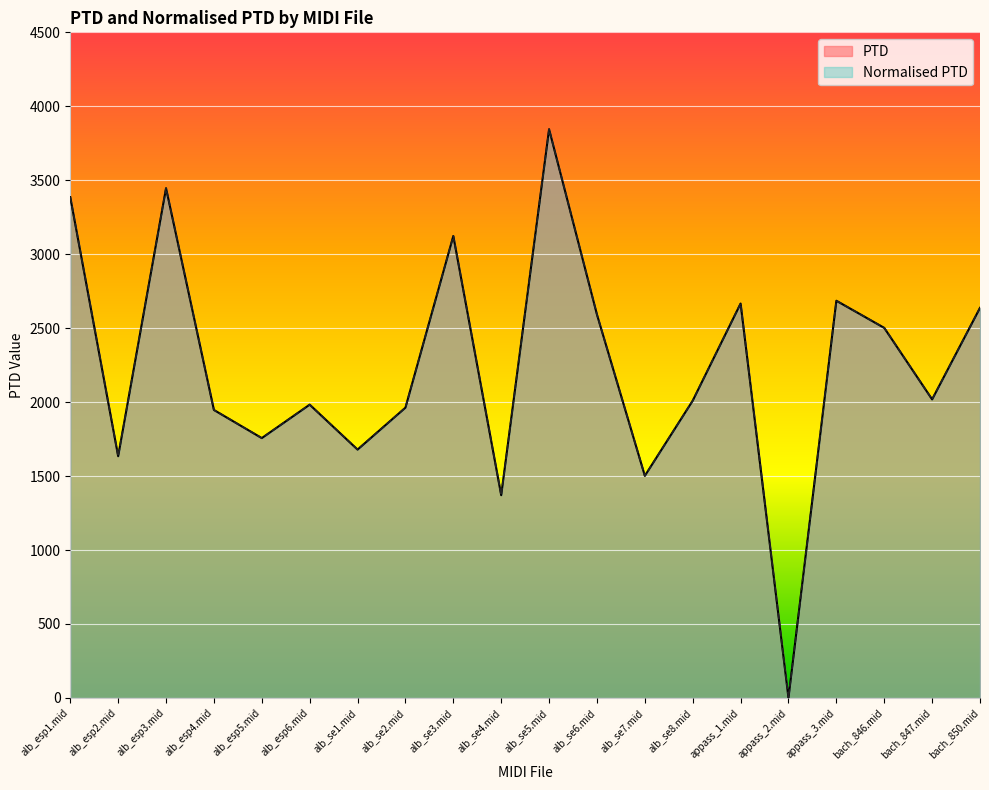

How many data points in PTD are above 2018?

10